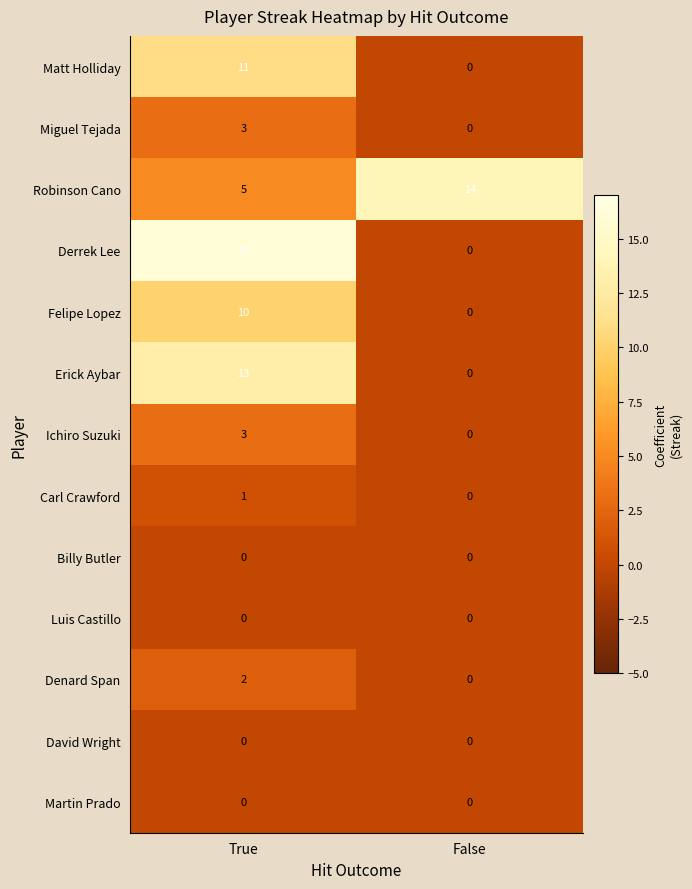

Is it true that Carl Crawford equals 2 at True?

False